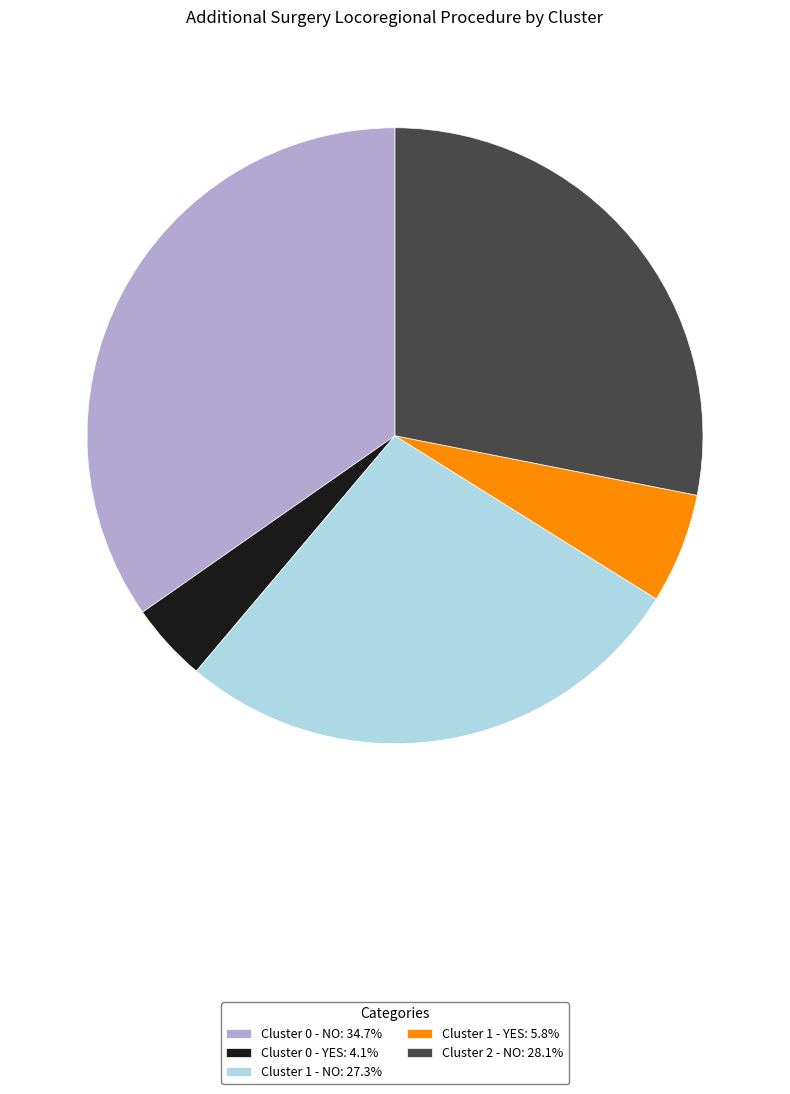

Approximately how many times larger is the value at Cluster 0 - NO: 34.7% compared to Cluster 1 - NO: 27.3%?

1.3